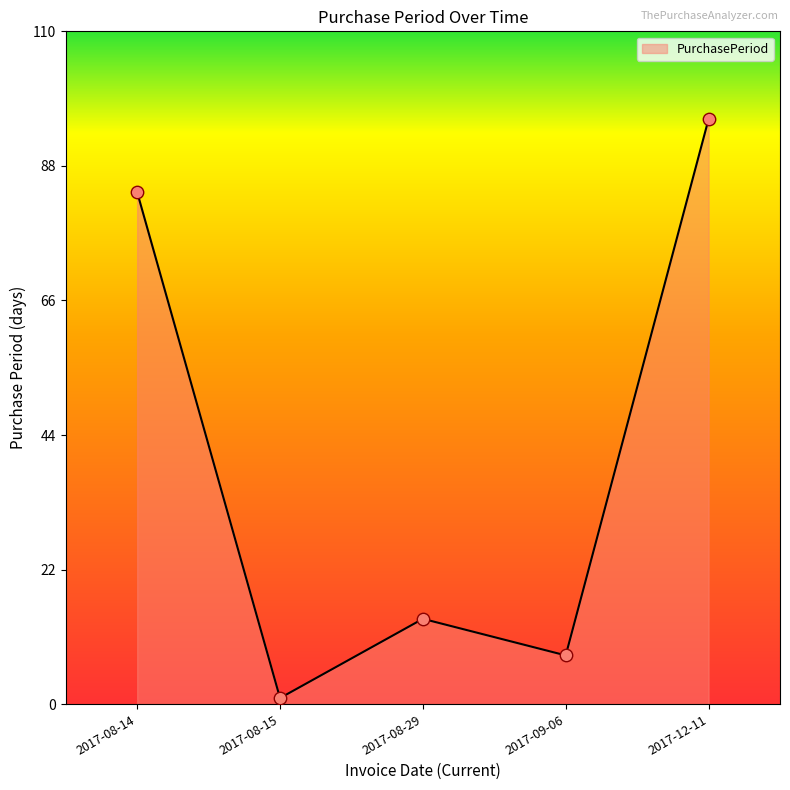

What is the ratio of the value at 2017-09-06 to the value at 2017-12-11?

0.1